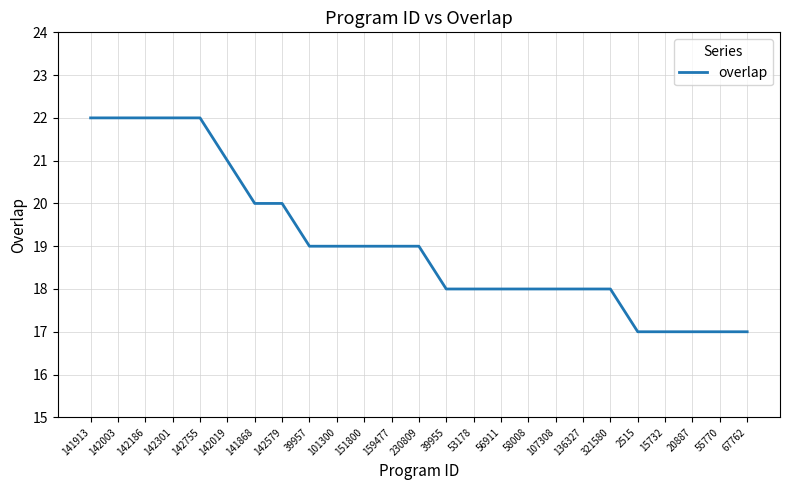

Reading left to right, what are all the values shown in this chart?

141913=22	142003=22	142186=22	142301=22	142755=22	142019=21	141868=20	142579=20	39957=19	101300=19	151800=19	159477=19	230809=19	39955=18	53178=18	56911=18	58008=18	107308=18	136327=18	321580=18	2515=17	15732=17	20887=17	55770=17	67762=17